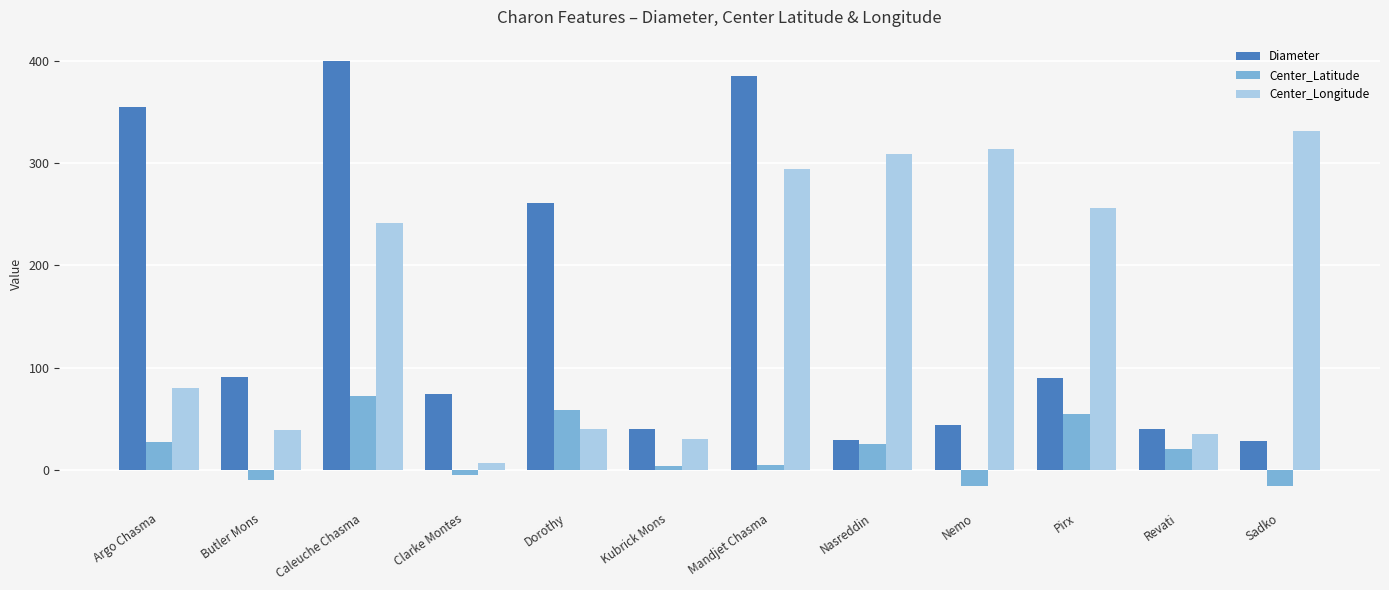

What is the value of the Center_Longitude bar at the 8th from the left?

308.6